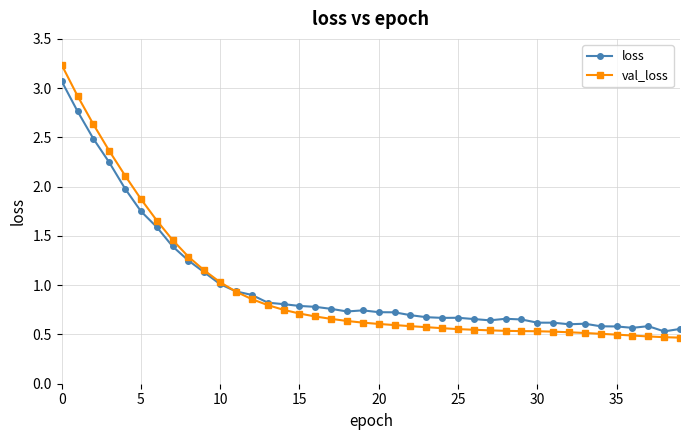

Which series has the widest spread of values?

val_loss